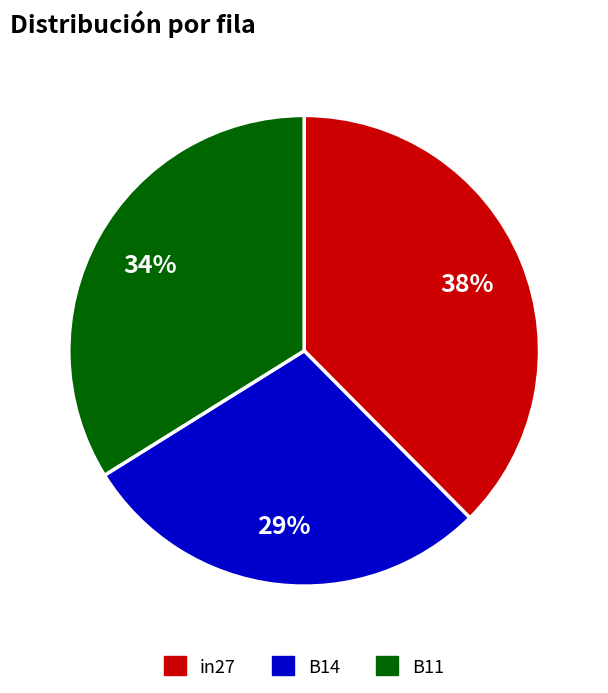

True or false: in27 accounts for 38% of the total.

True